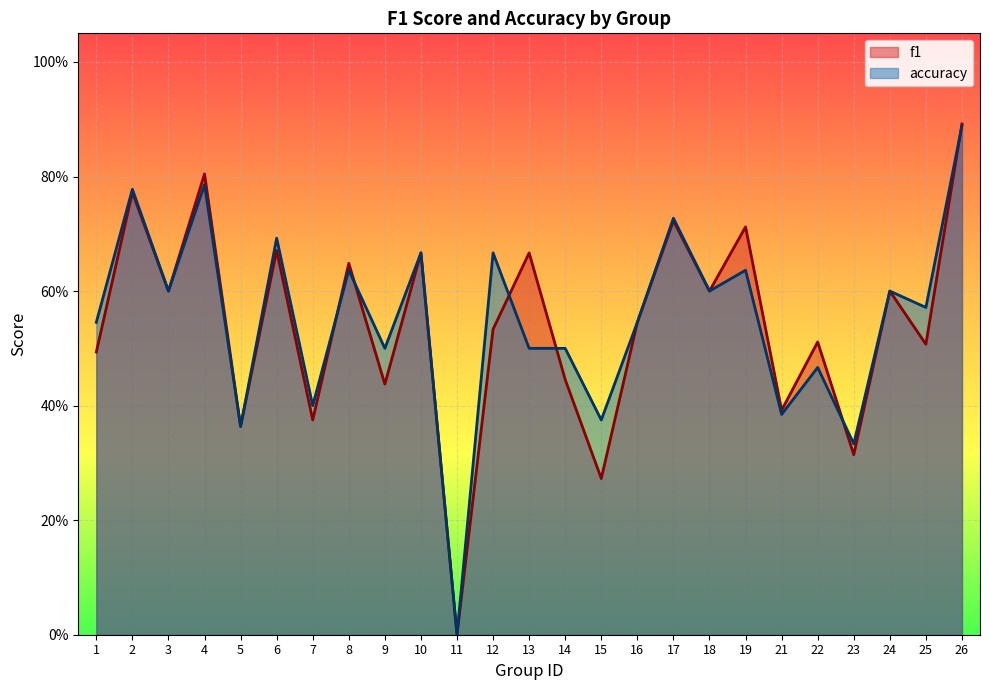

What is the sum of the f1 values at 3 and 24?

1.2